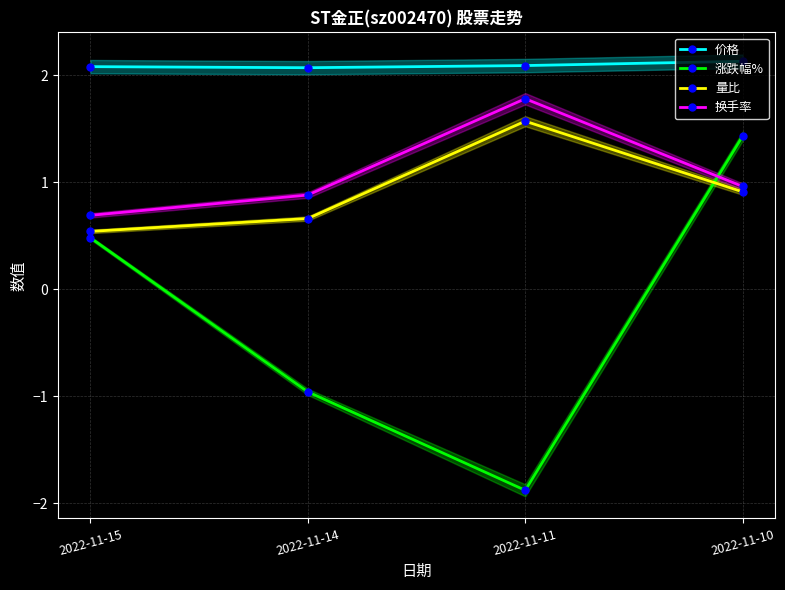

The 涨跌幅% series shows -1.9 at 2022-11-11. True or false?

True